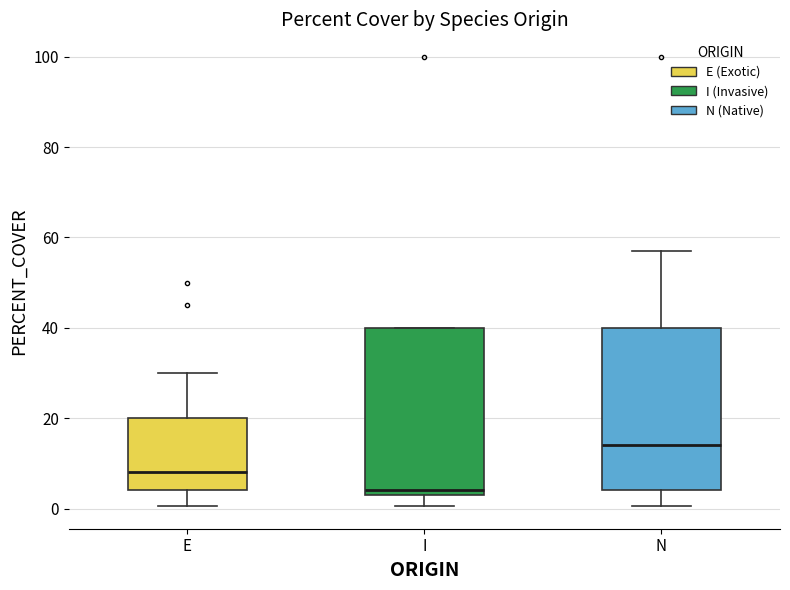

Where is the upper edge of the box for N on the y-axis? The values are not printed on the chart, so give them approximately, as read against the axis.

40